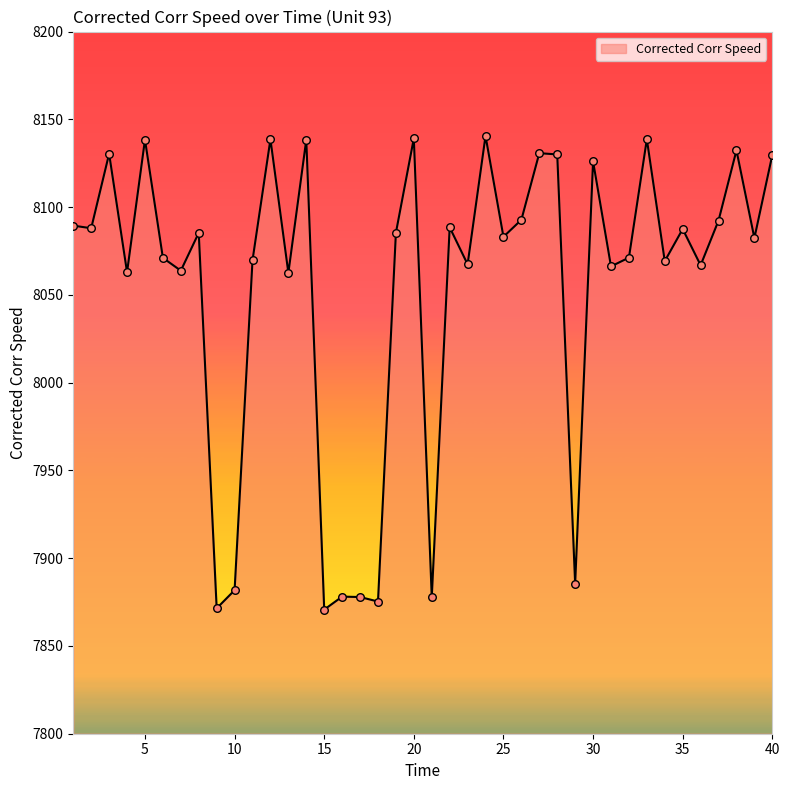

What is the smallest value displayed?

7870.7